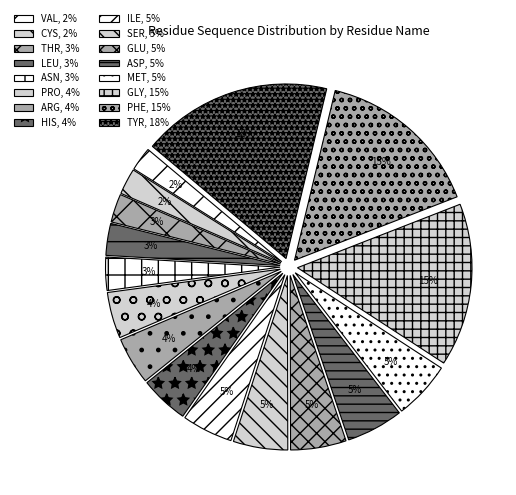

Does MET represent more than half of the total?

No